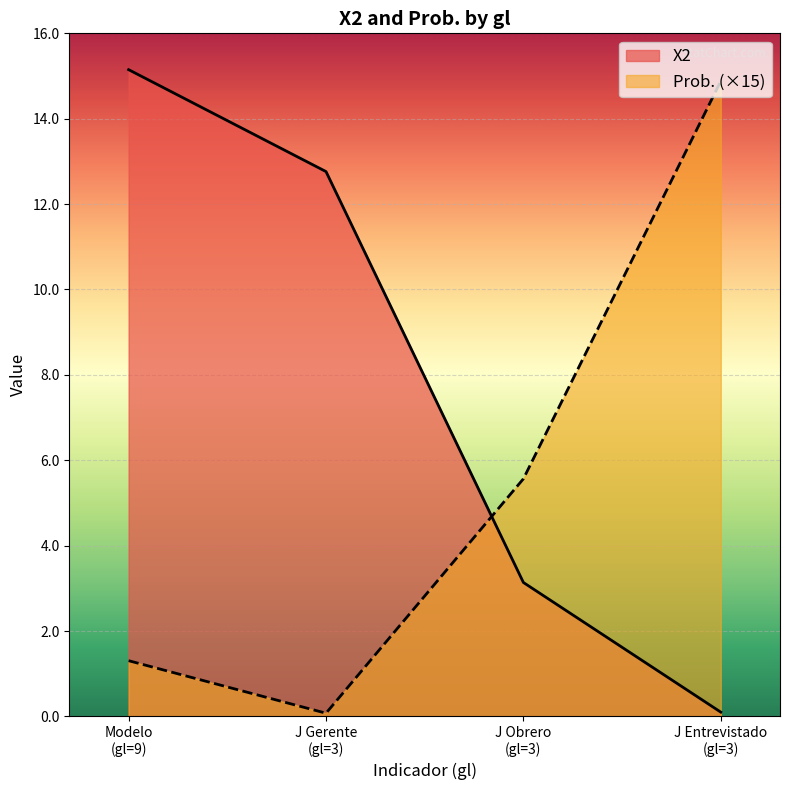

Which category has the lowest value in the X2 series?

J Entrevistado
(gl=3)